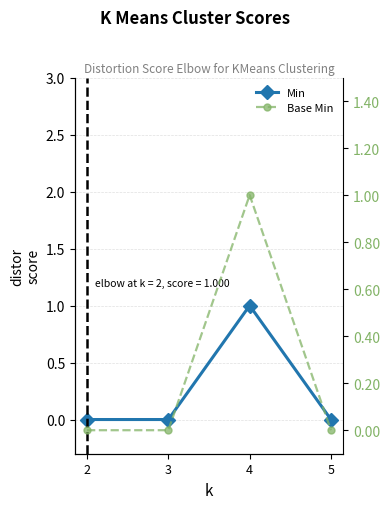

At 3, list the series in order from smallest to largest.

Min, Base Min